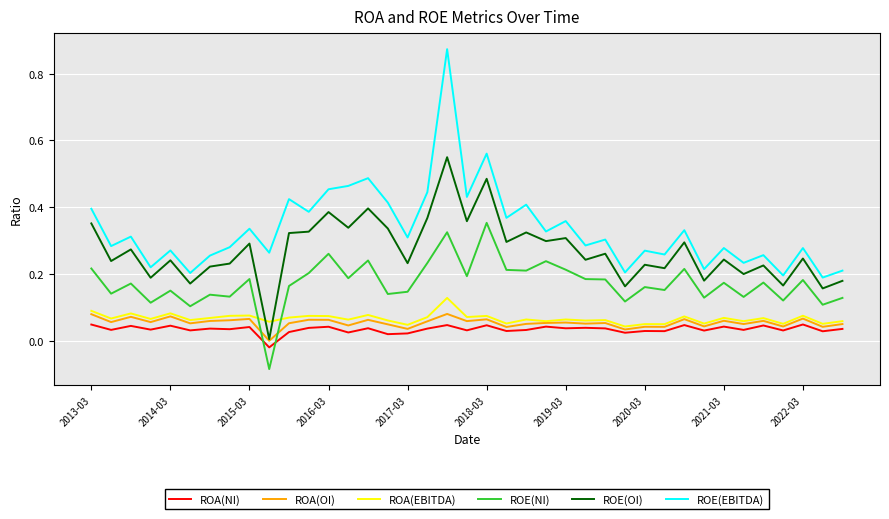

Is this an area chart (filled region under the line)?

No